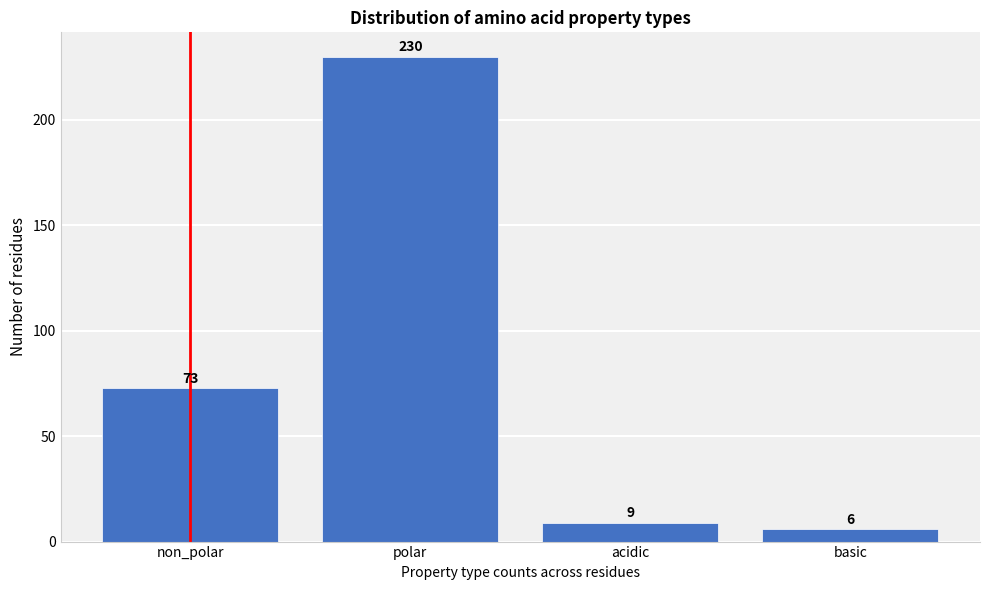

Reading right to left, what are all the values shown in this chart?

6	9	230	73